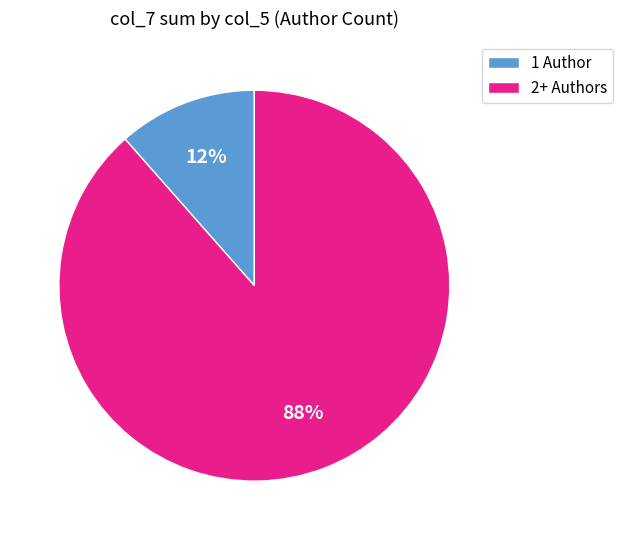

To the nearest percent, what is the combined percentage of 2+ Authors and 1 Author?

100%